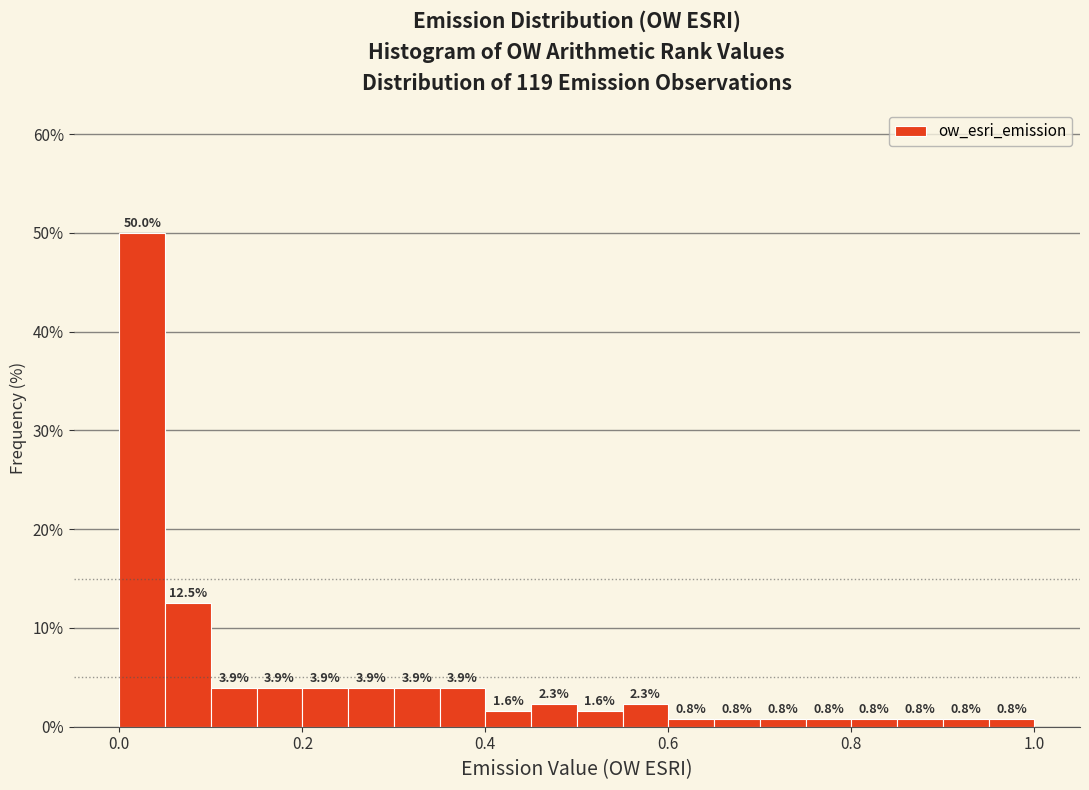

Read against the x-axis, roughly where is the centre of the tallest bar?

0.02